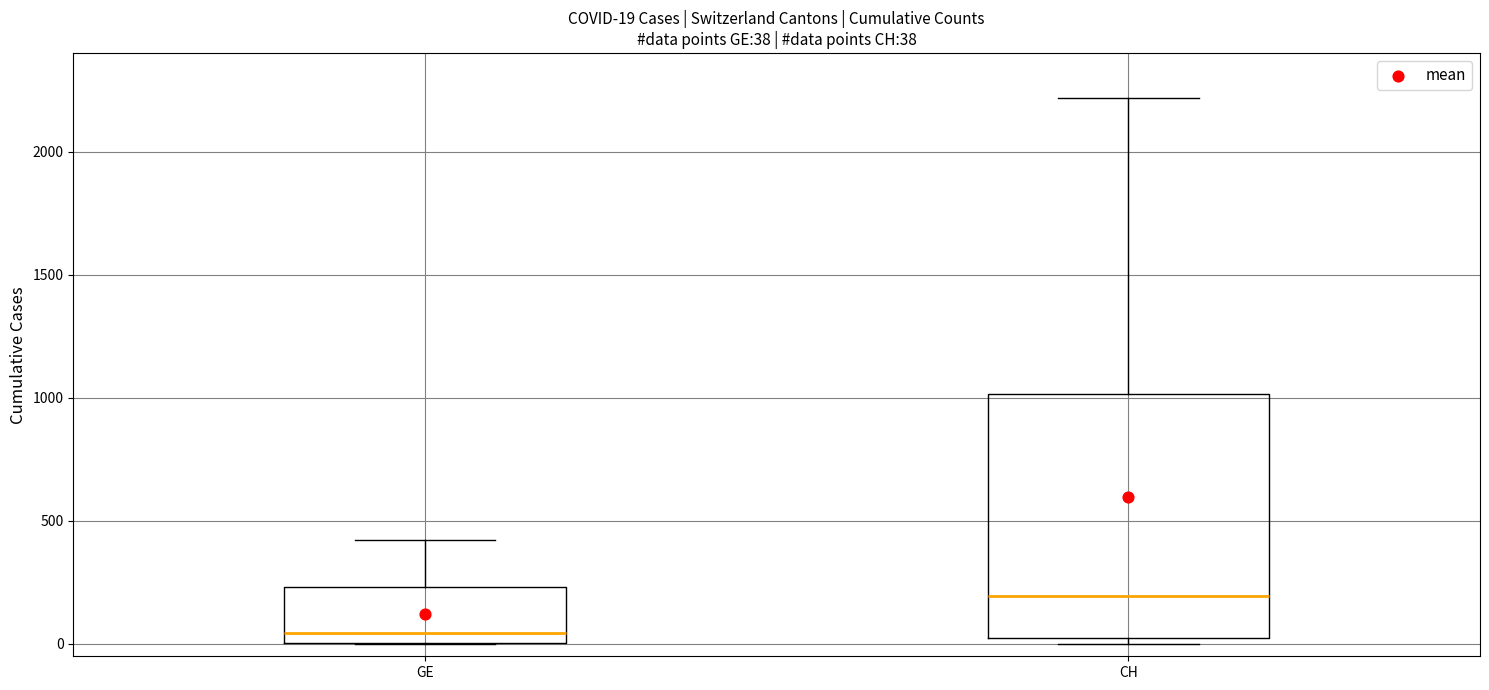

Which box's median line is the highest?

CH